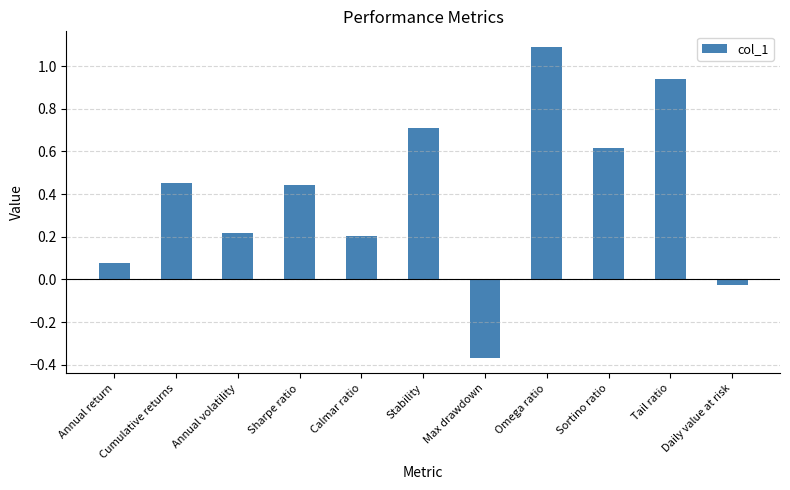

What is the difference between the maximum and minimum values?

1.5